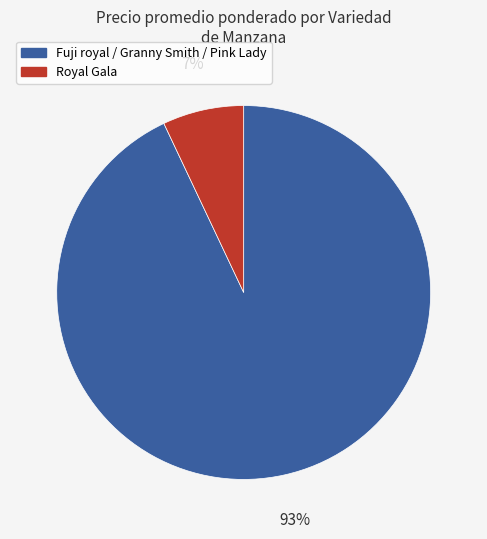

How many slices are in this pie chart?

2